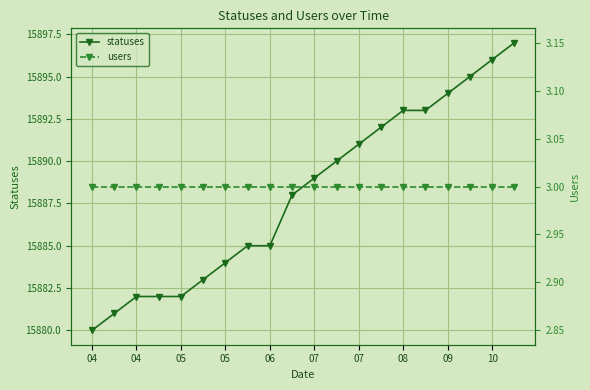

Which has a higher value, 05 or 05?

05